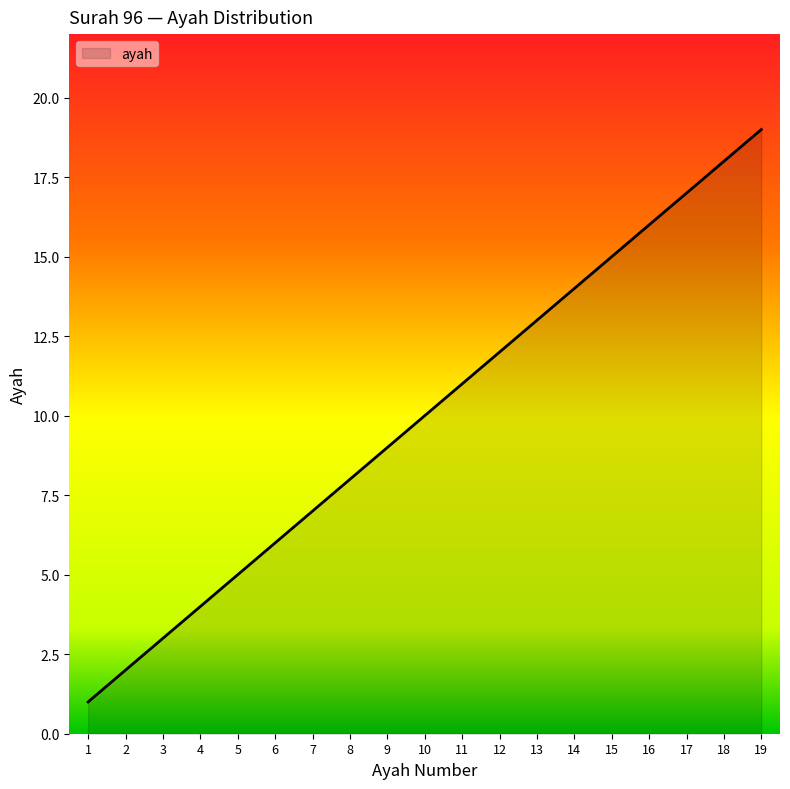

What is the sum of the values at 14 and 13?

27